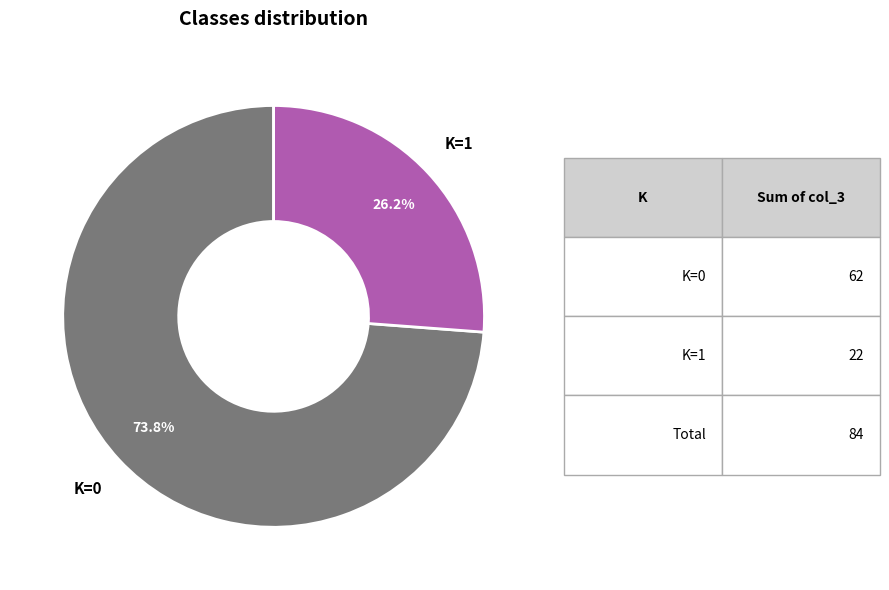

Is there a majority slice in this chart?

Yes